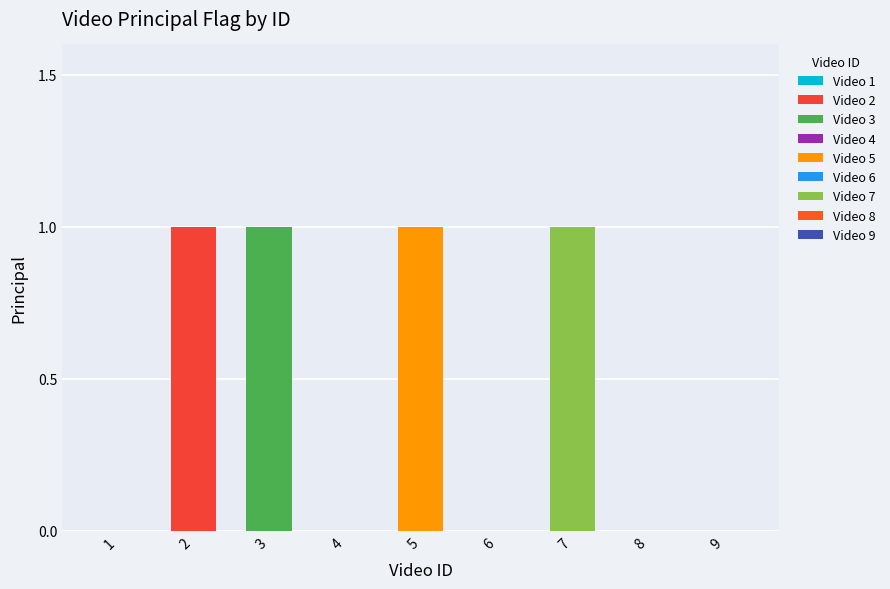

Are the bars grouped side by side (vs. stacked)?

No